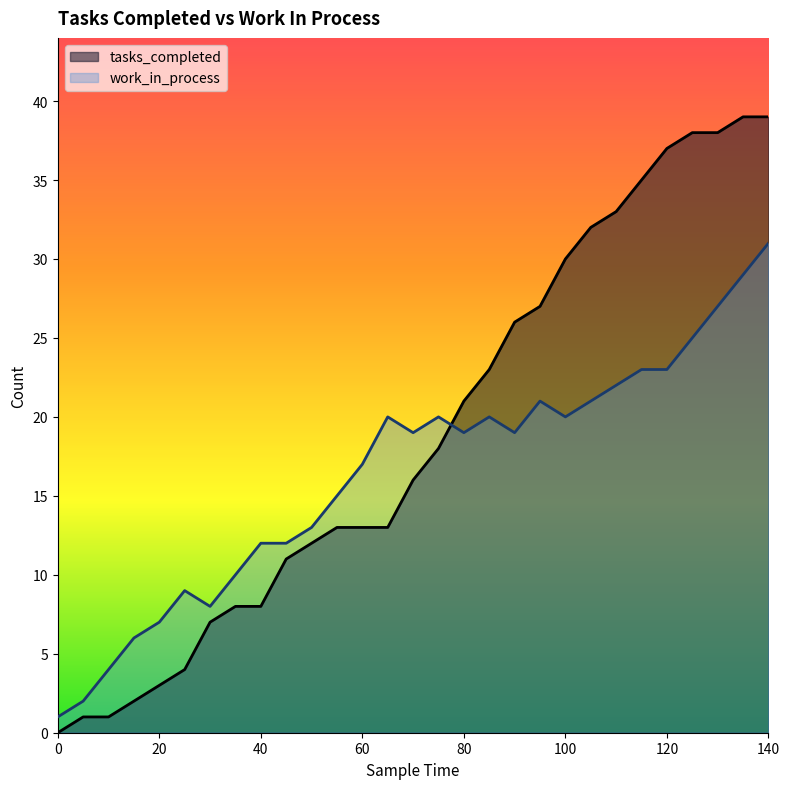

What is the approximate value of tasks_completed at 55, to the nearest 5?

15